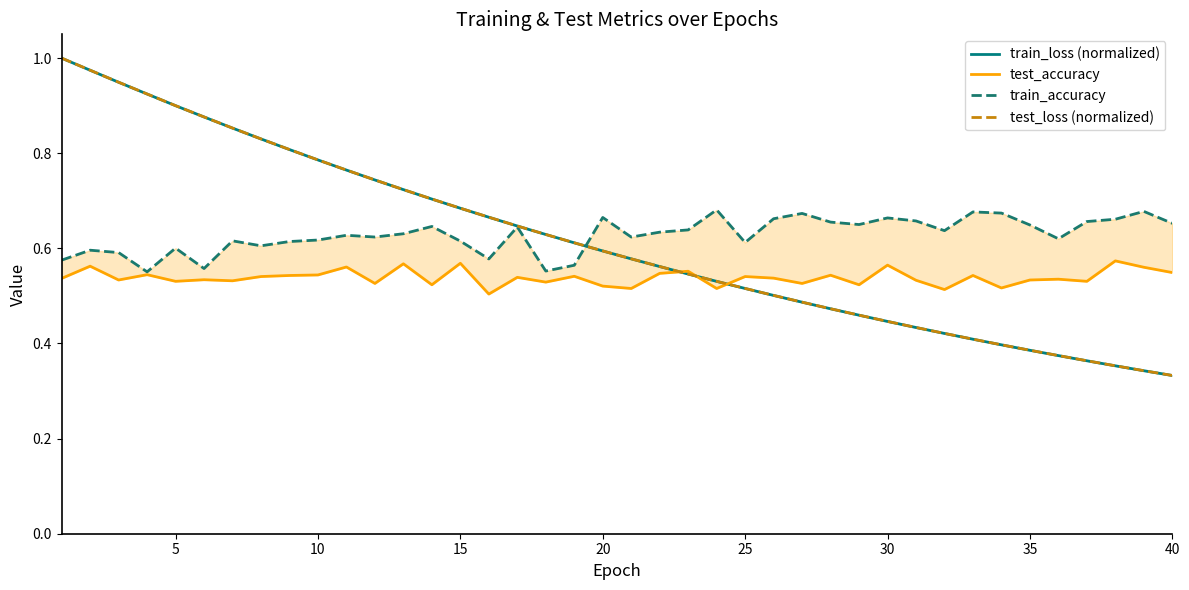

What is the difference between the maximum and minimum values in the test_loss (normalized) series?

0.7